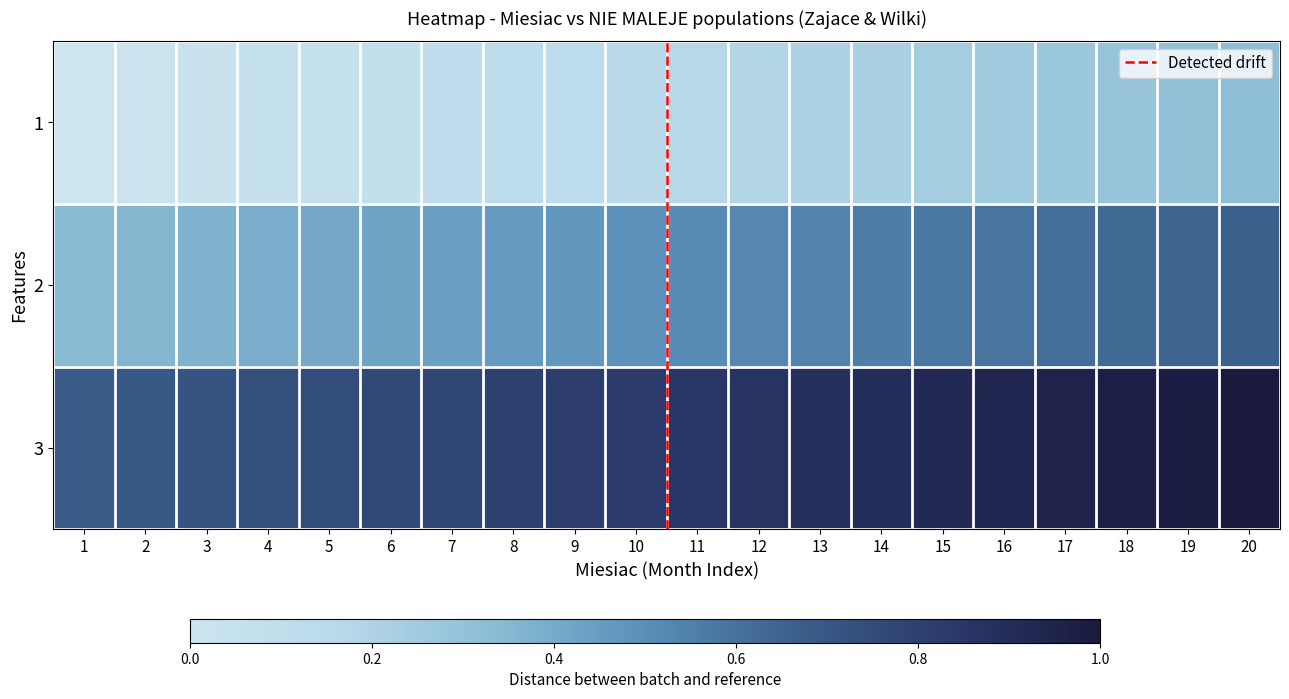

Which category has the highest value across all series?

20